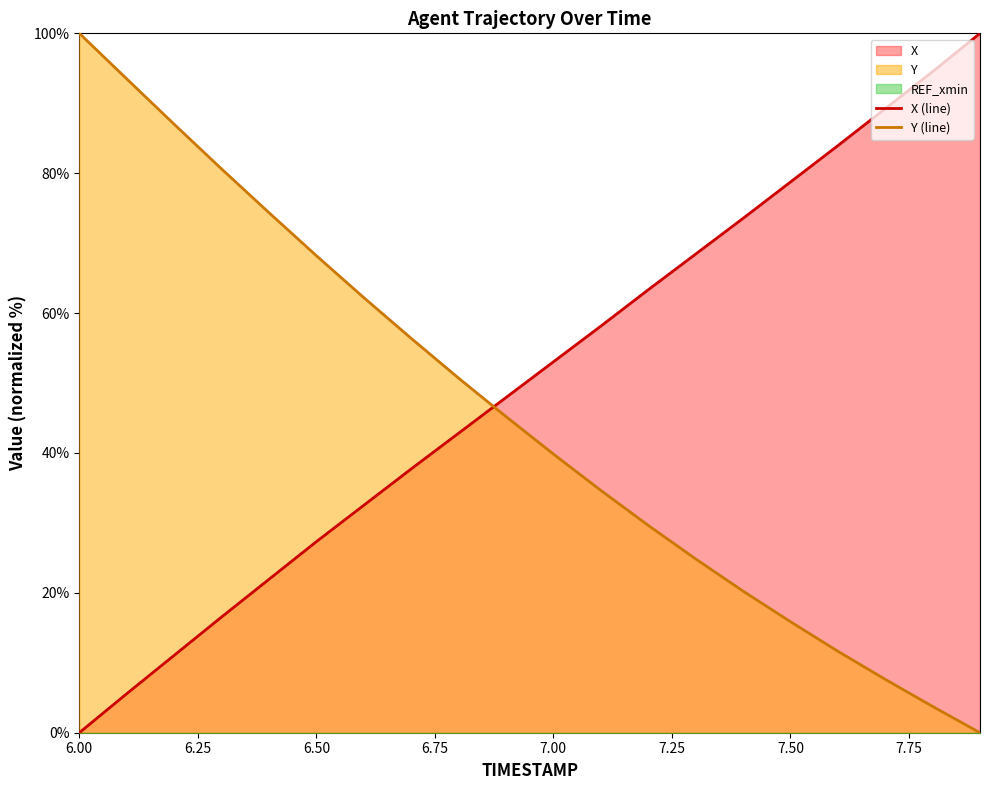

Is the value of Y at 7.4 greater than the value of X at 6.7?

No